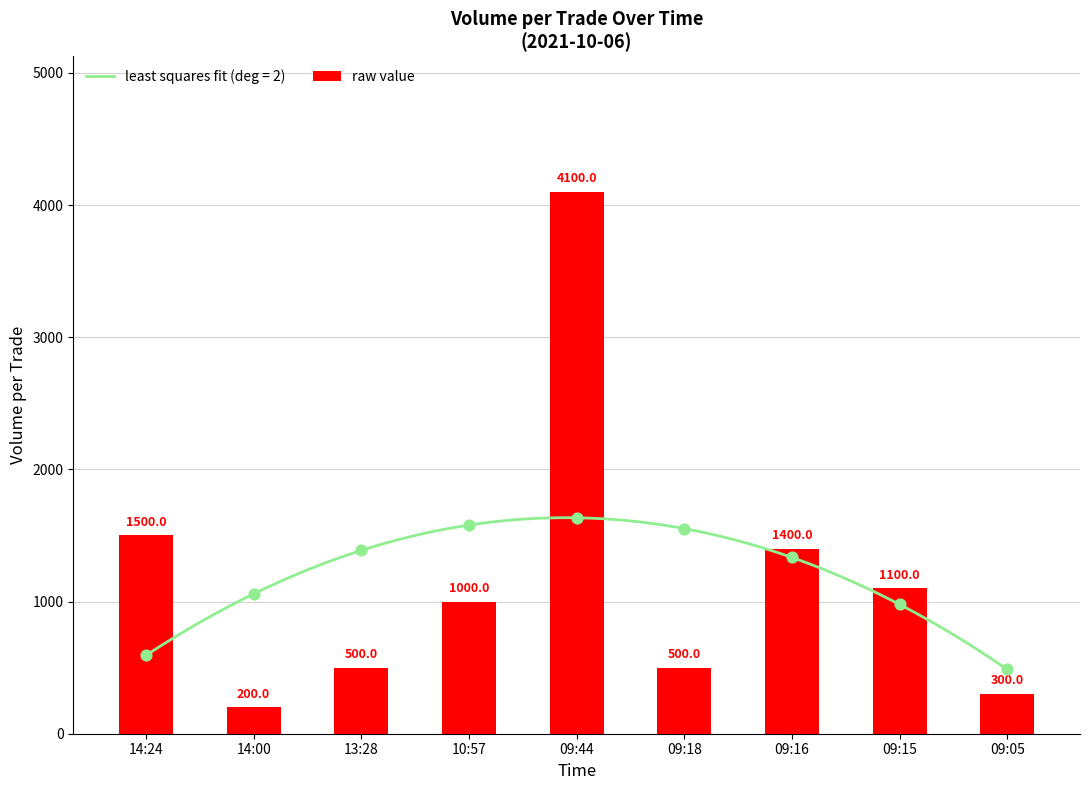

What is the change in value from 10:57 to 09:44?

+3100